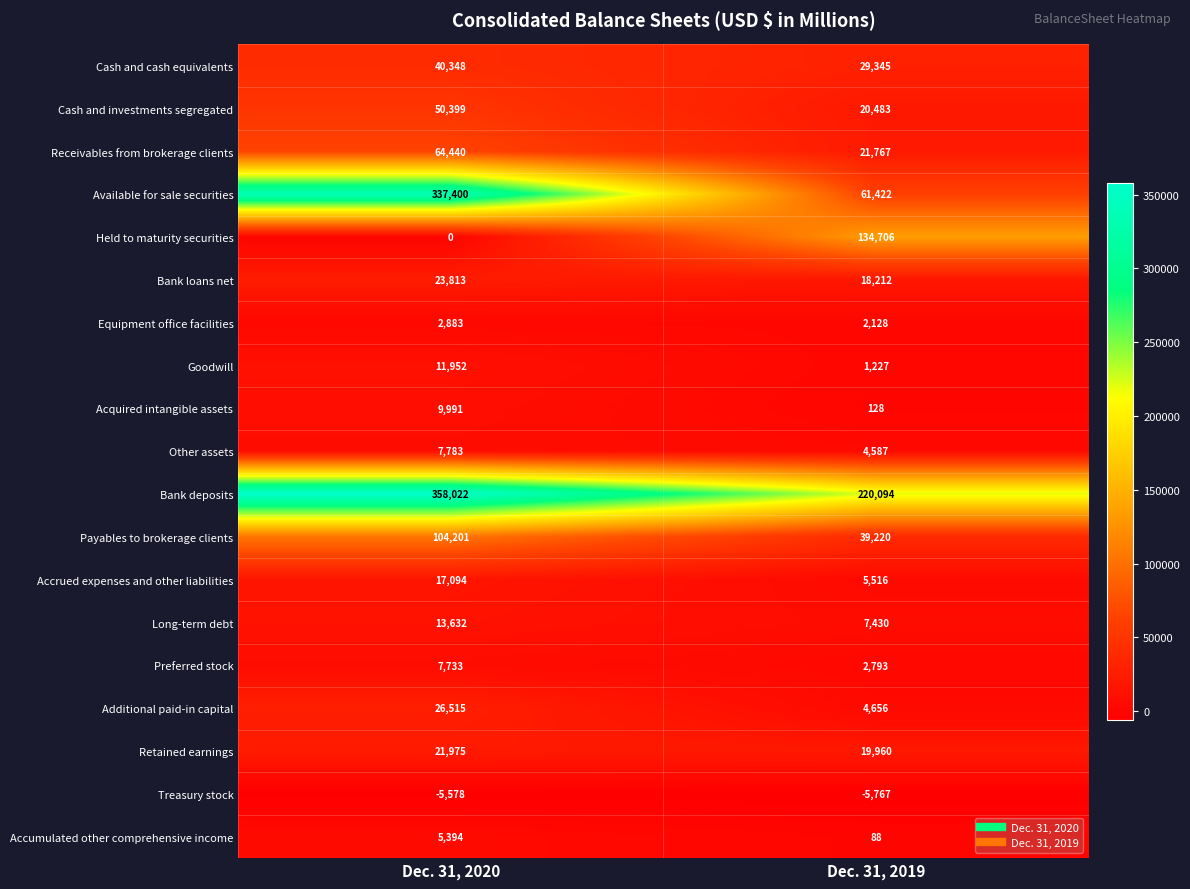

What is the sum of the Equipment office facilities values at Dec. 31, 2020 and Dec. 31, 2019?

5011